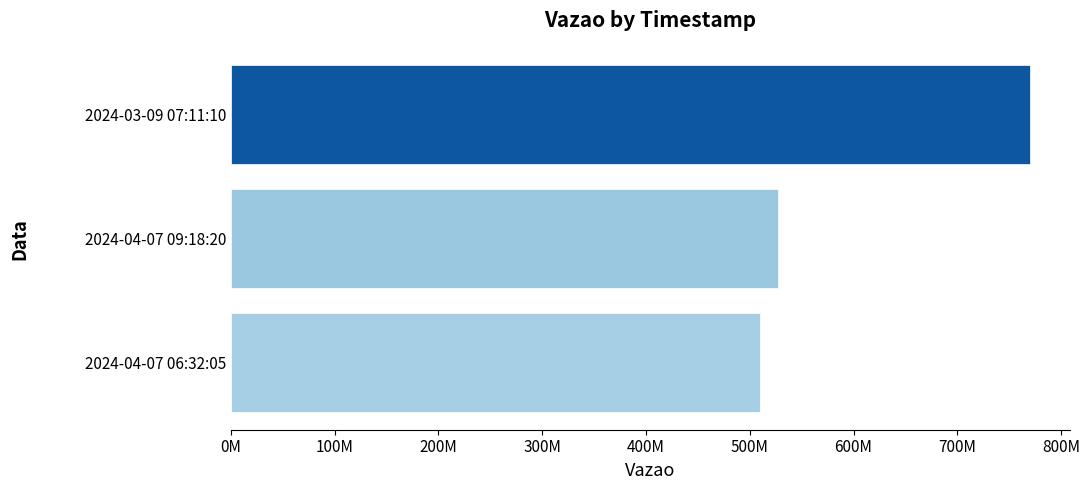

What is the sum of all values?

1807712620